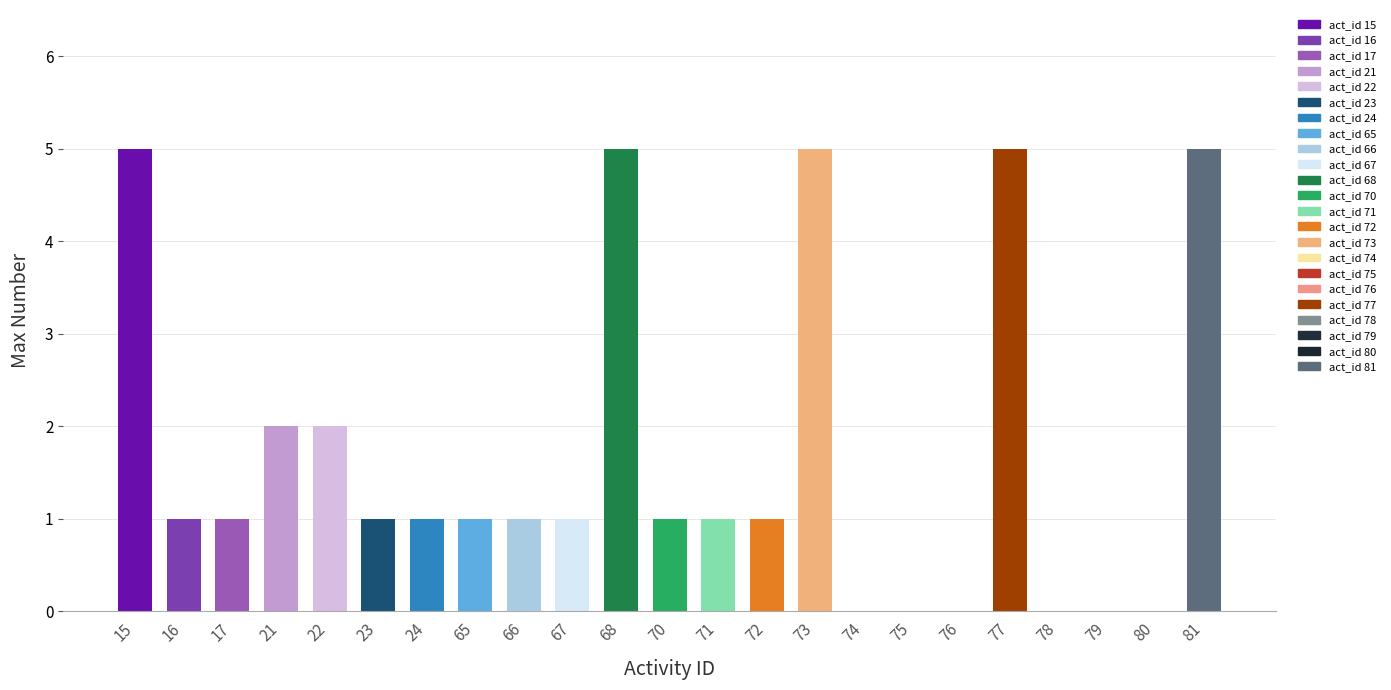

Rank the categories by value from lowest to highest.

74, 75, 76, 78, 79, 80, 16, 17, 23, 24, 65, 66, 67, 70, 71, 72, 21, 22, 15, 68, 73, 77, 81